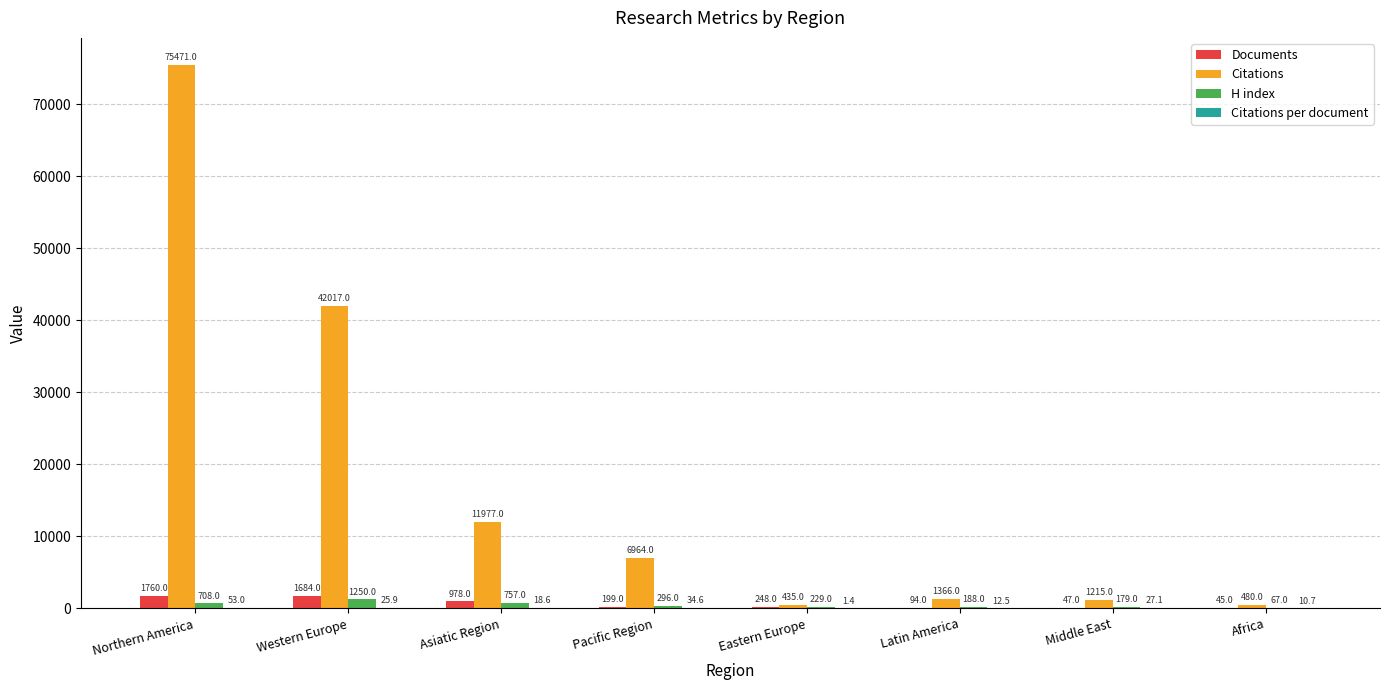

What is the approximate value of Citations at Western Europe?

42017.0